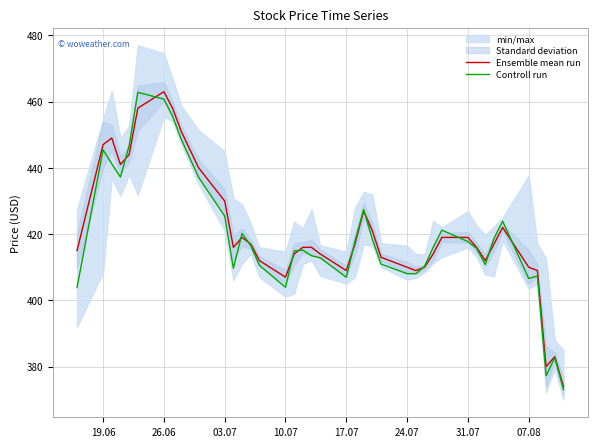

Rank the series by their average value, from highest to lowest.

Ensemble mean run, Controll run